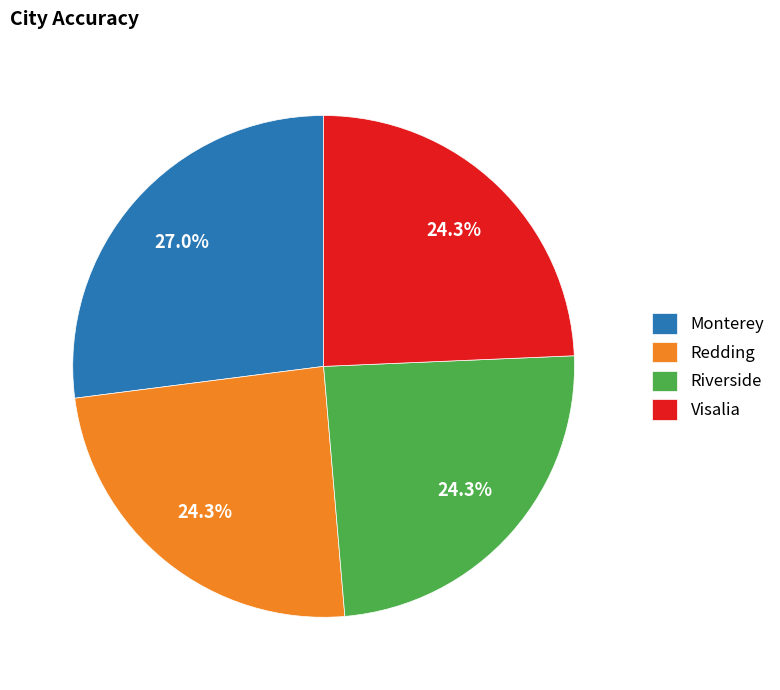

Is there a majority slice in this chart?

No